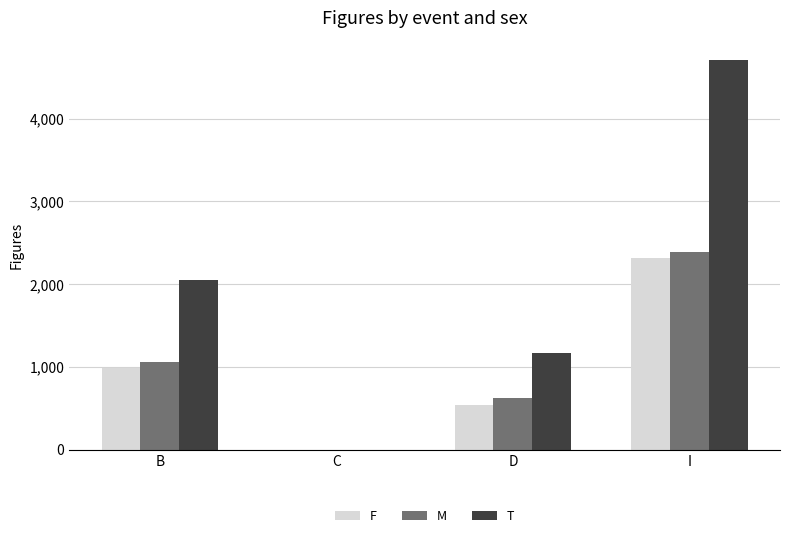

Which series has the widest spread of values?

T